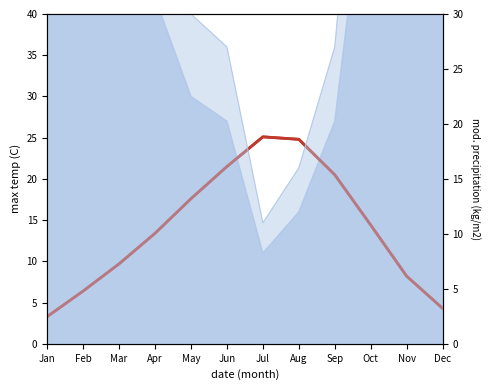

True or false: the data shows 17.6 at May.

True